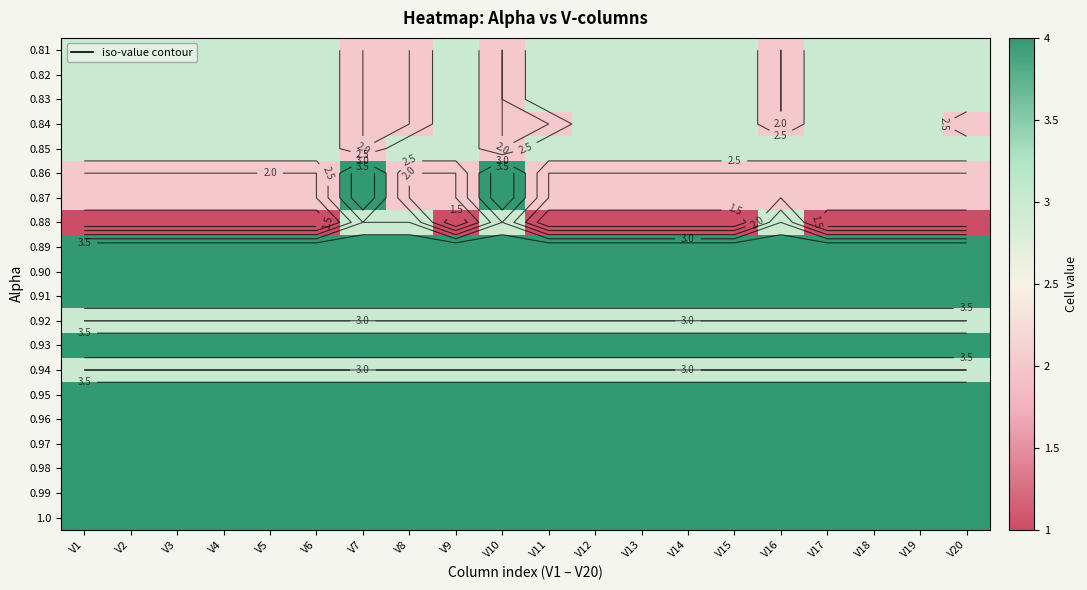

What is the maximum value shown in the chart?

4